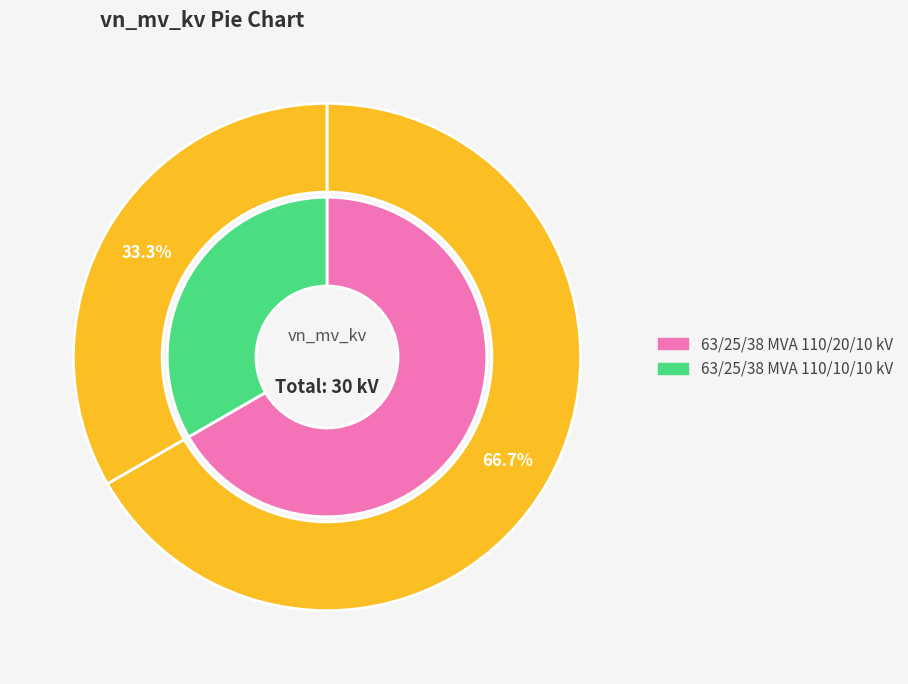

To the nearest percent, what is the average slice percentage?

50%